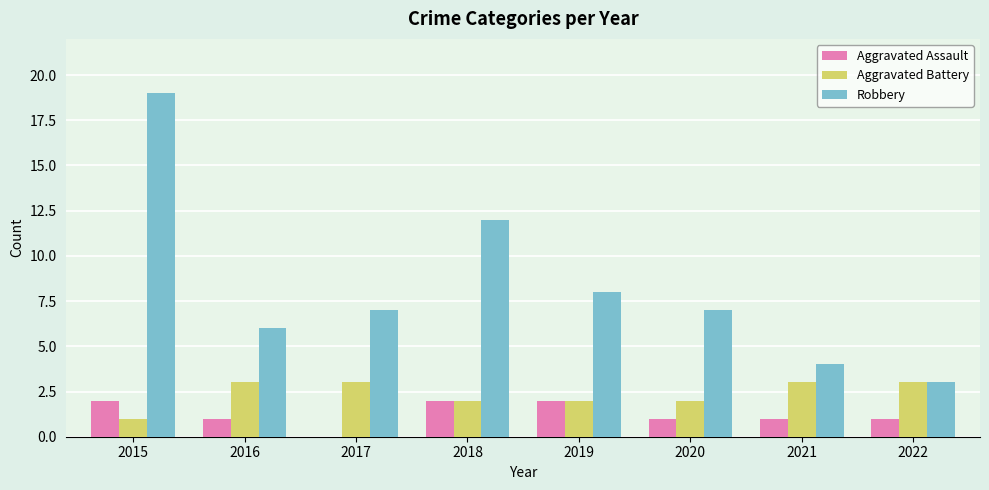

Reading left to right, list all the values displayed in this chart.

Aggravated Assault: 2	1	0	2	2	1	1	1
Aggravated Battery: 1	3	3	2	2	2	3	3
Robbery: 19	6	7	12	8	7	4	3